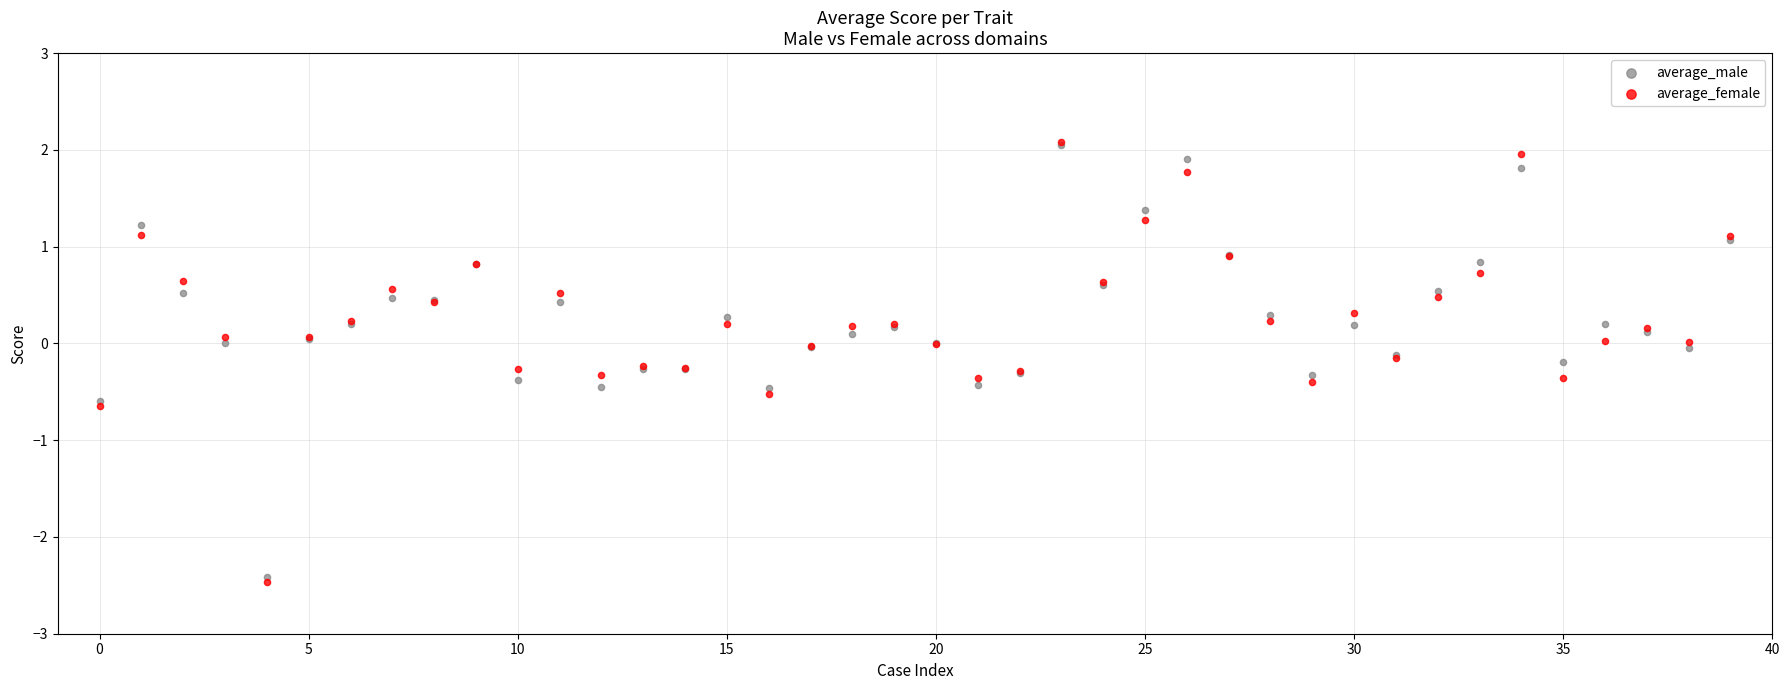

Which series has the largest Y range (max minus min)?

average_female